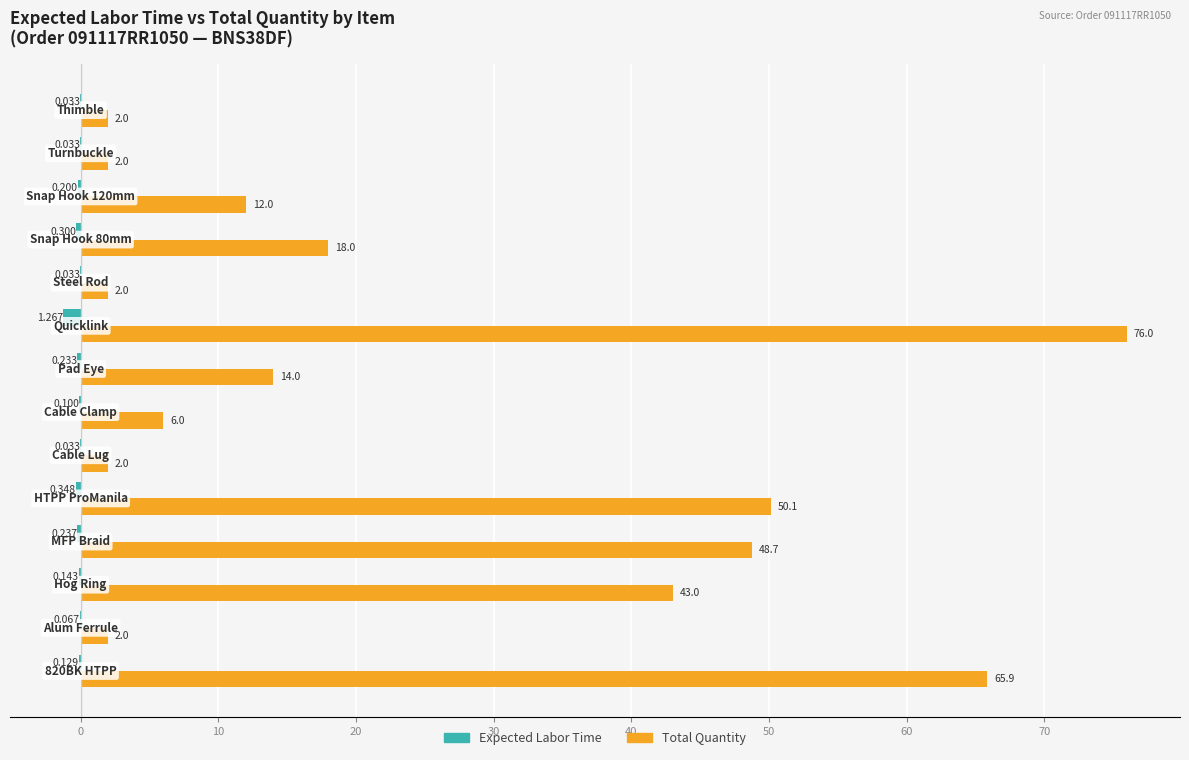

Which series has the largest total across all categories?

Total Quantity